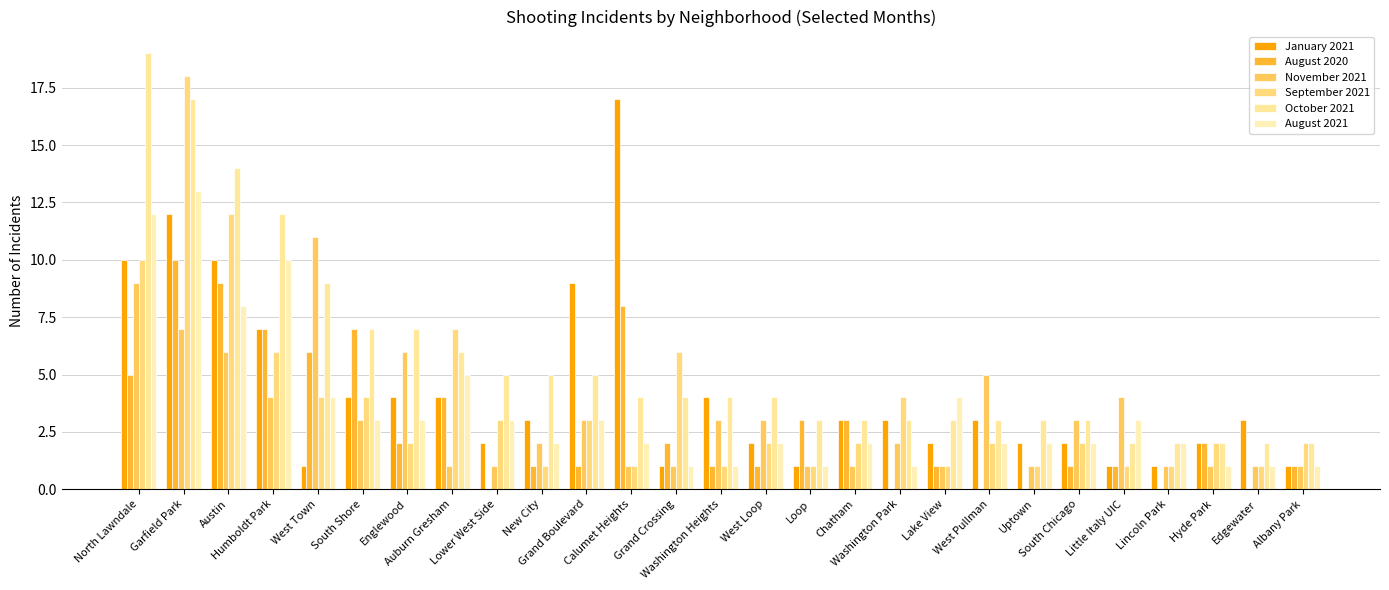

The October 2021 series shows 7 at New City. True or false?

False